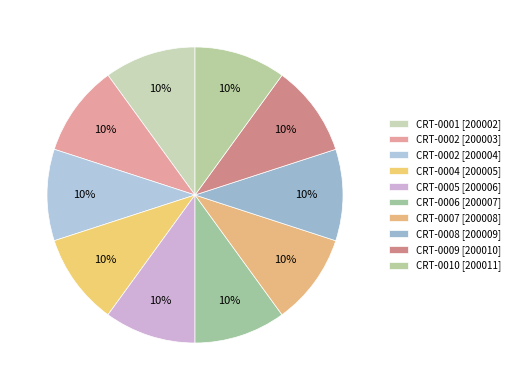

Count the number of slices in the pie.

10